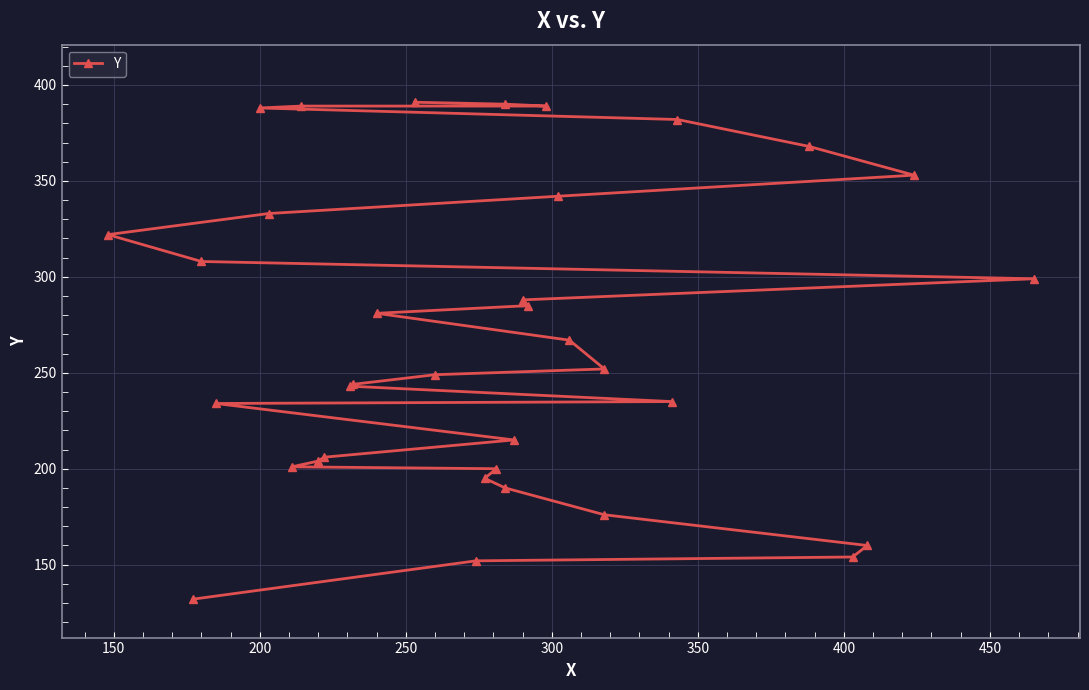

How many series are shown in this chart?

1